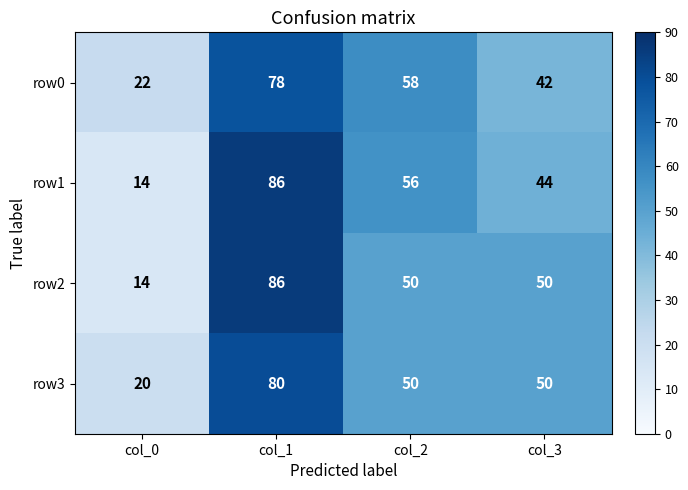

Reading left to right, extract all data points from this chart.

row0: col_0=22	col_1=78	col_2=58	col_3=42
row1: col_0=14	col_1=86	col_2=56	col_3=44
row2: col_0=14	col_1=86	col_2=50	col_3=50
row3: col_0=20	col_1=80	col_2=50	col_3=50